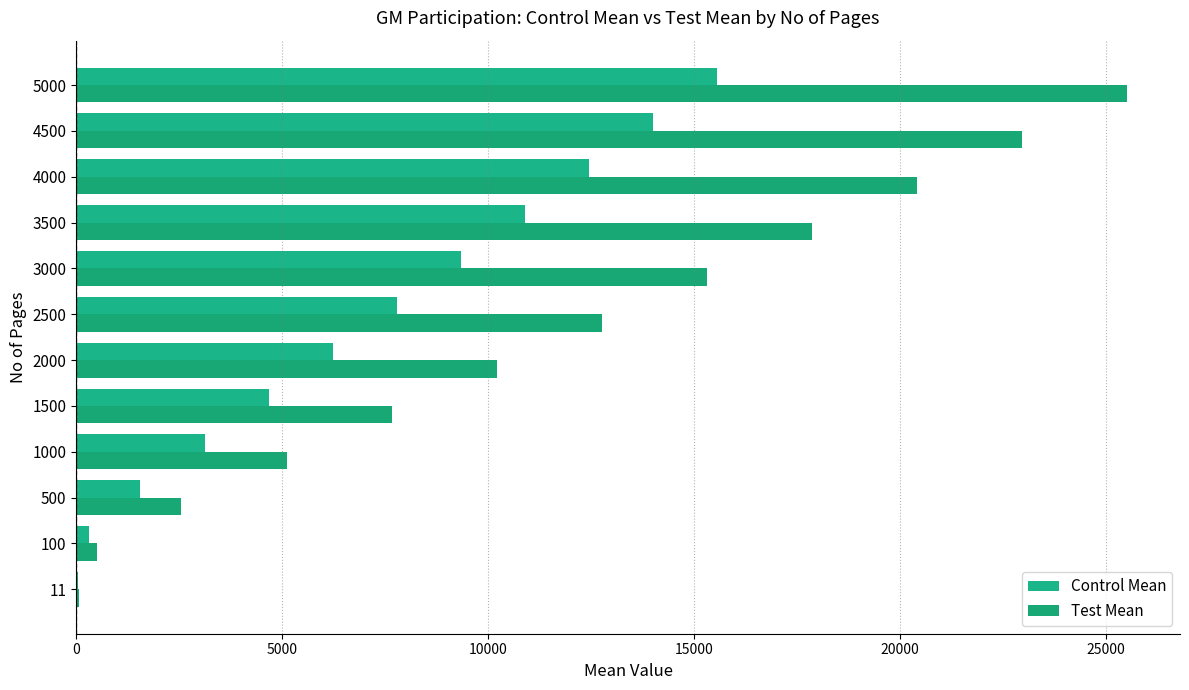

How many series are shown in this chart?

2